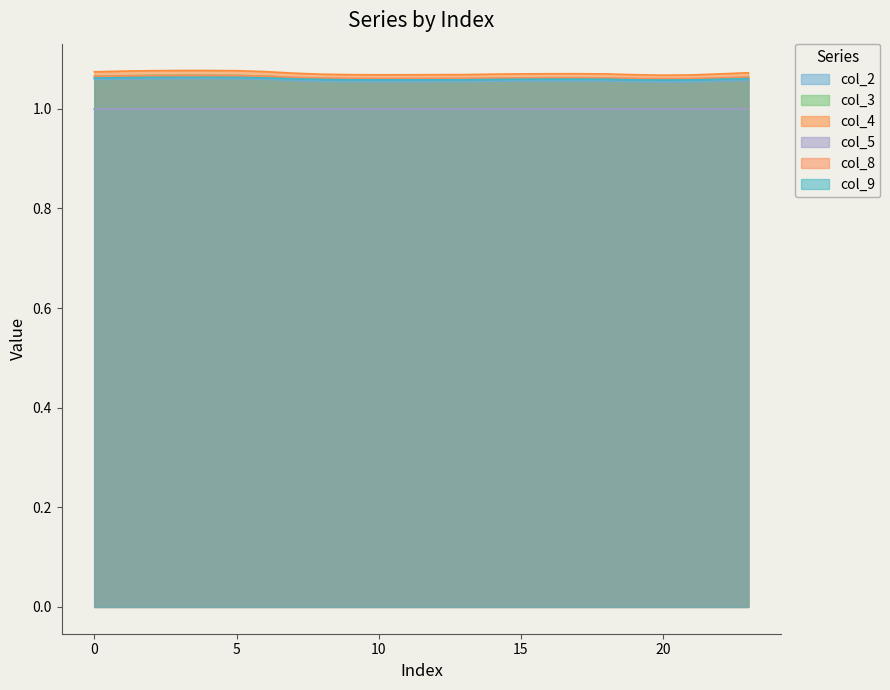

Which series has the largest range (max minus min)?

col_4